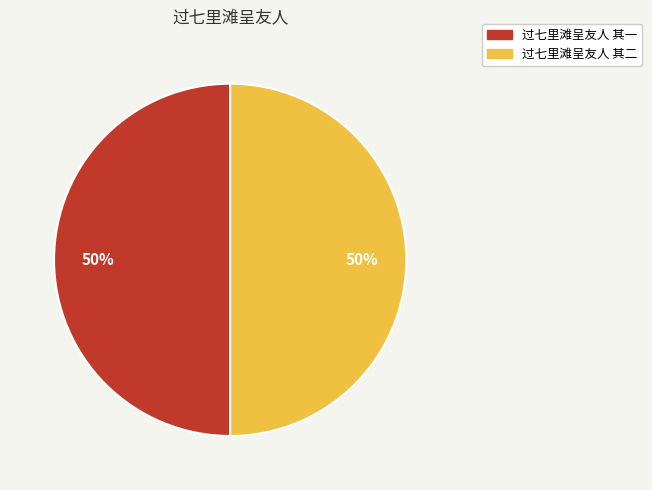

The 过七里滩呈友人 其一 slice represents 50% of the pie. True or false?

True